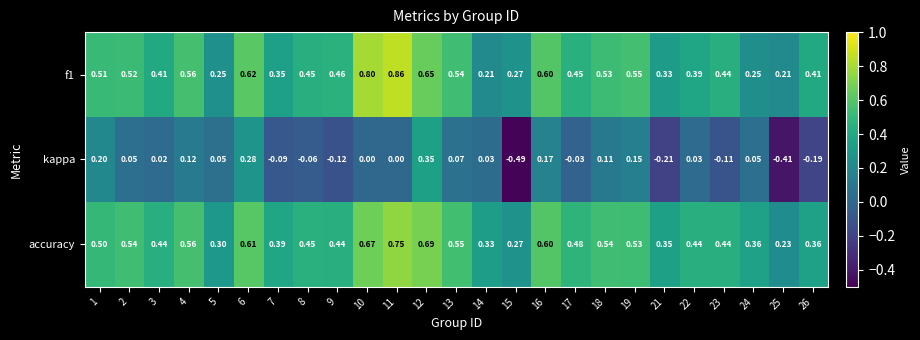

Which series has the largest total across all categories?

accuracy